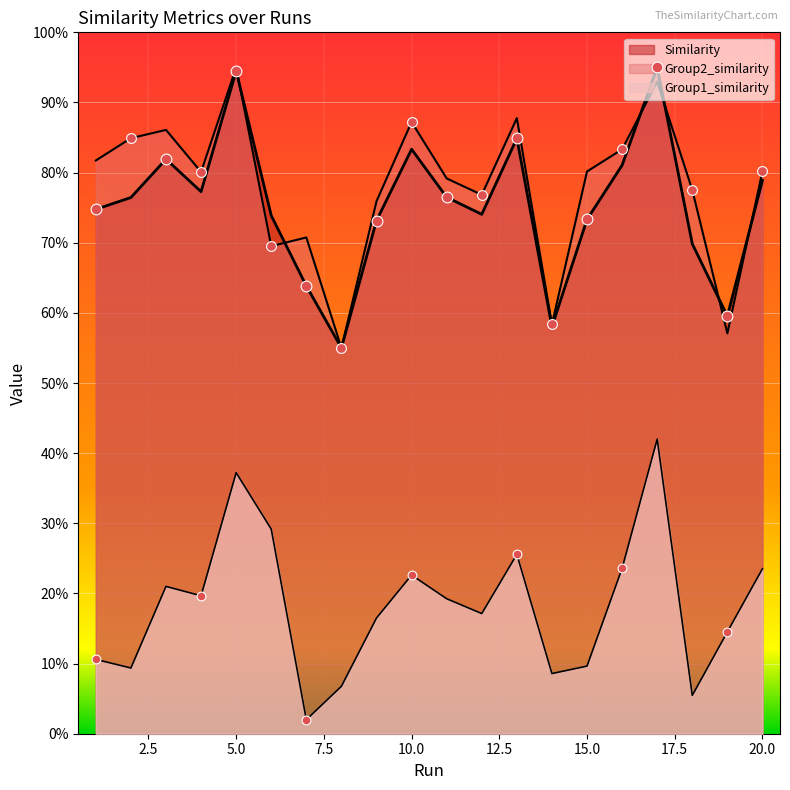

Which series has the widest spread of Y values?

Similarity